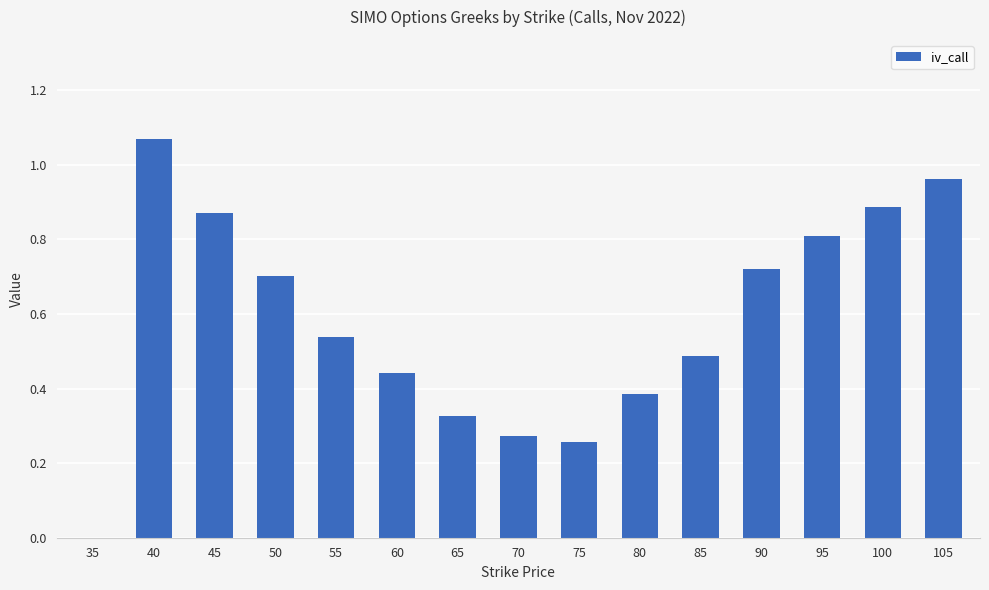

True or false: the data shows 1.2 at 95.

False